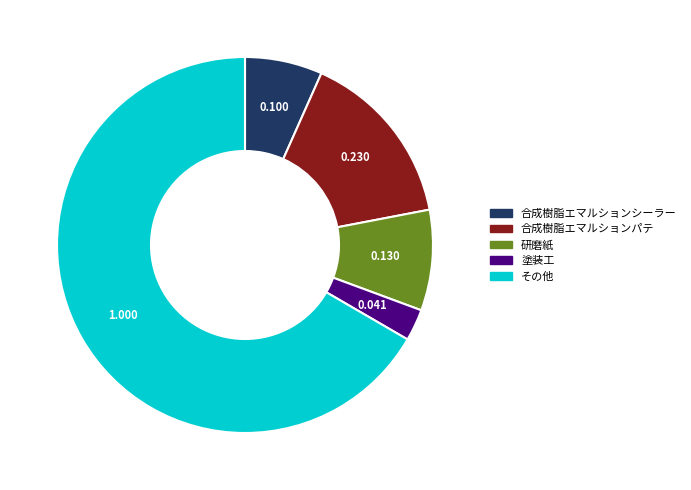

Rank the categories by value from lowest to highest.

塗装工, 合成樹脂エマルションシーラー, 研磨紙, 合成樹脂エマルションパテ, その他